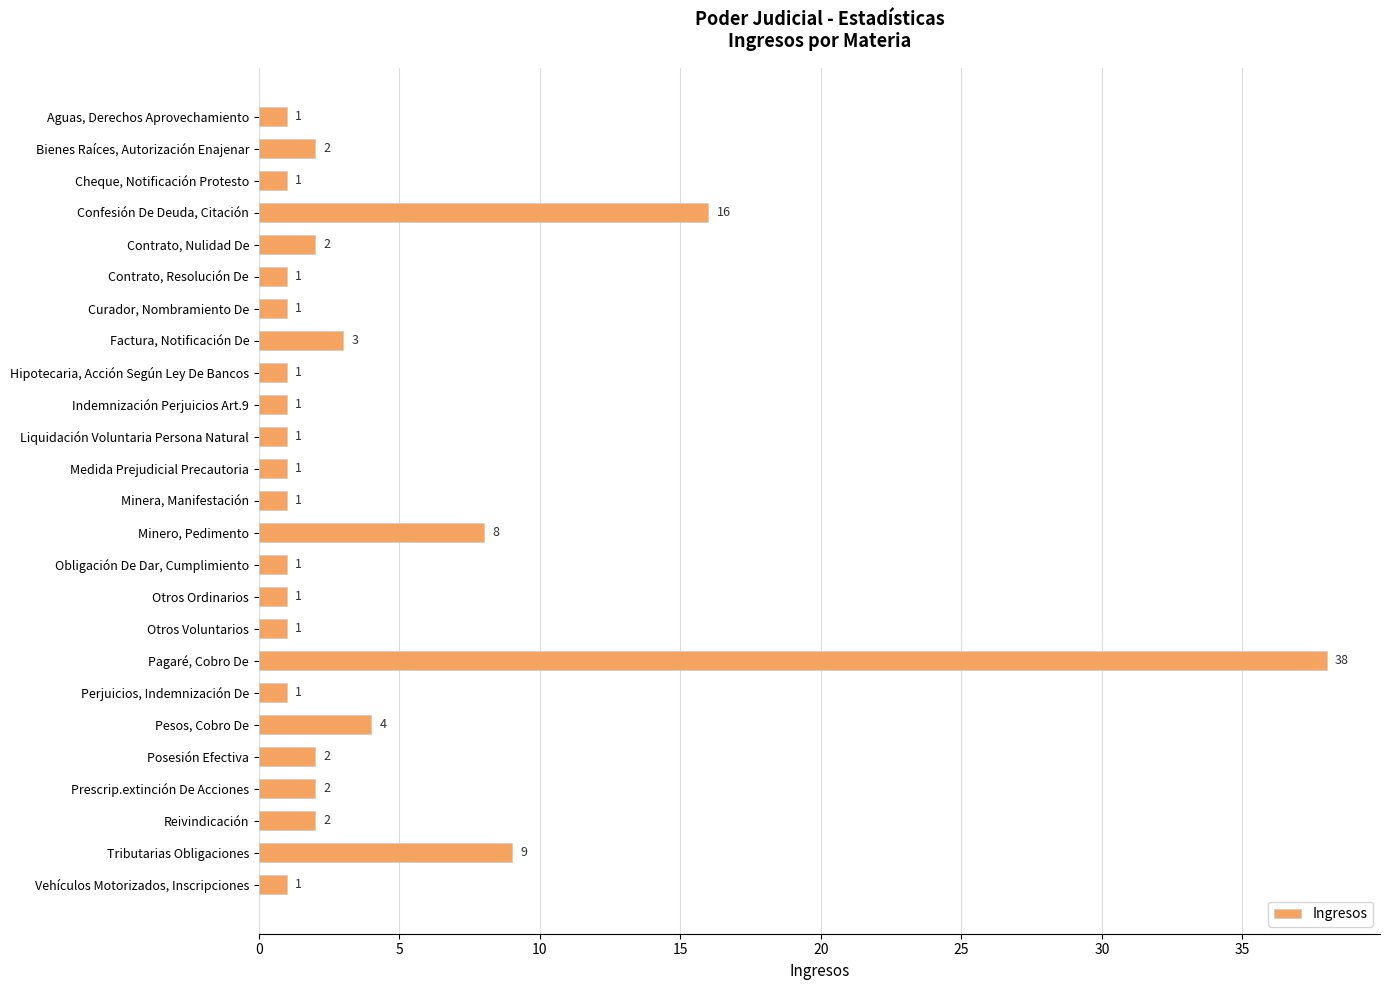

Between Reivindicación and Minera, Manifestación, which is larger?

Reivindicación